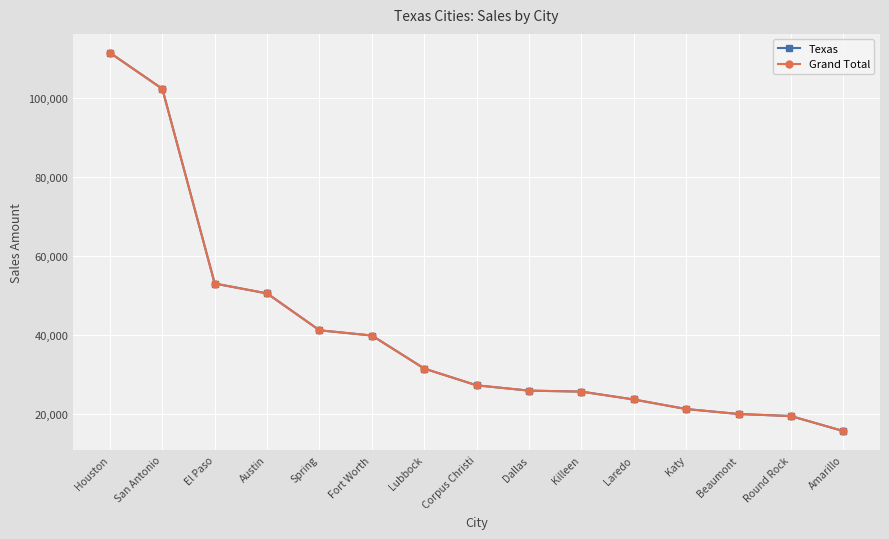

Does the chart have visible grid lines?

Yes